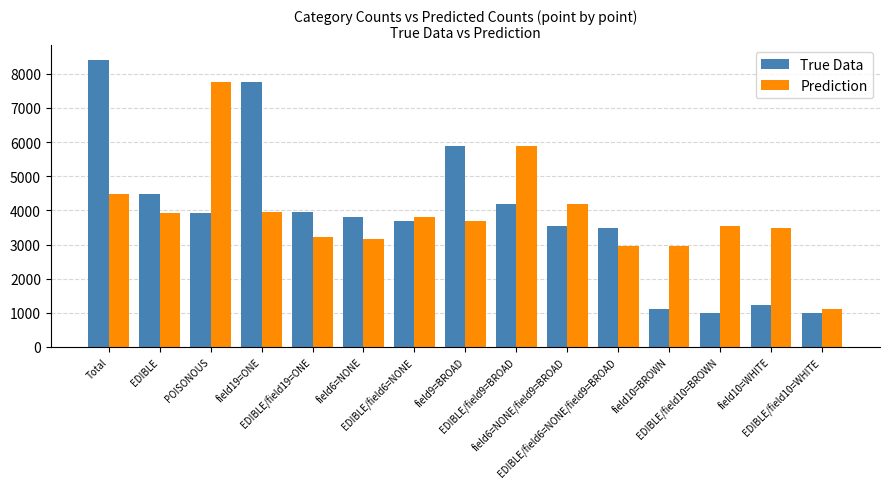

Which series has the largest range (max minus min)?

True Data